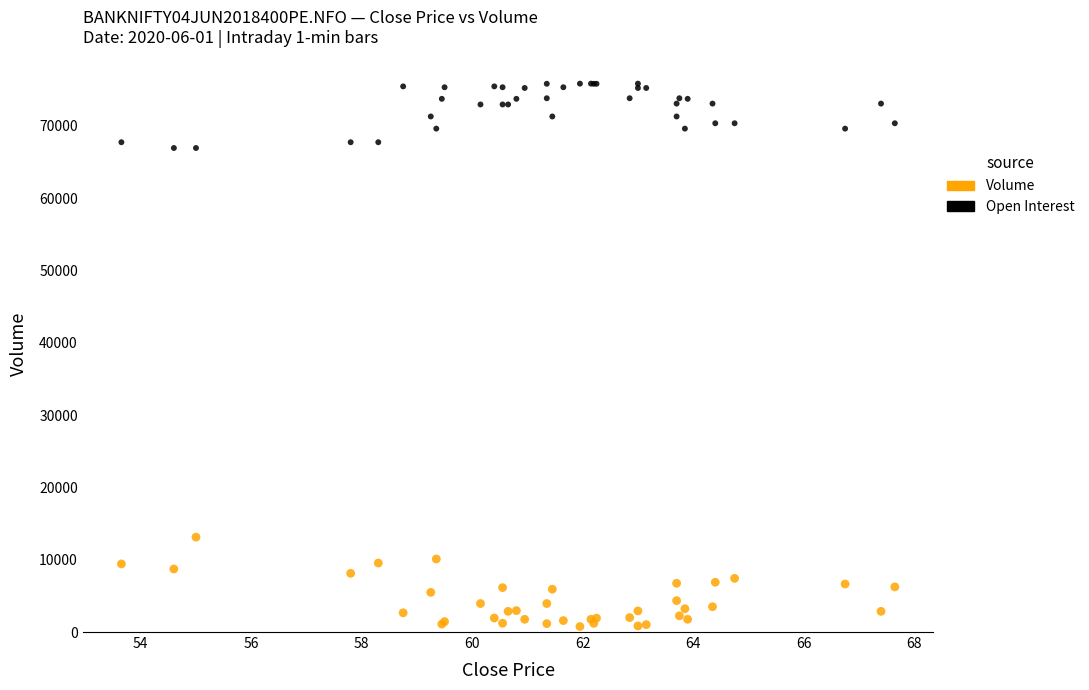

What are all the series names shown in the legend?

Volume, Open Interest